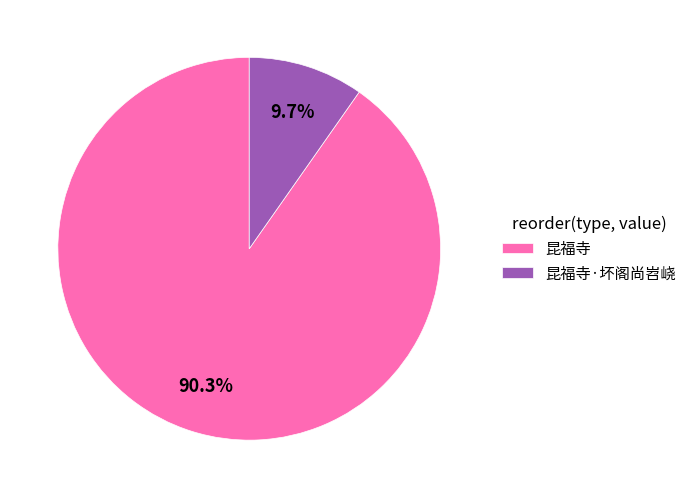

The 昆福寺 slice represents 85% of the pie. True or false?

False